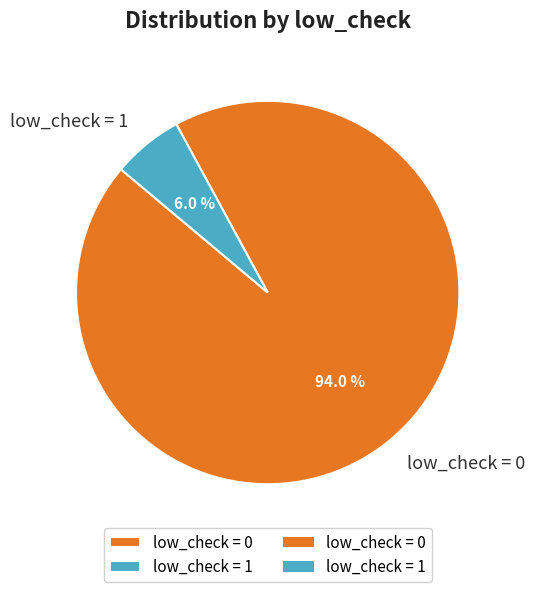

What is the largest slice in the pie chart?

low_check = 0